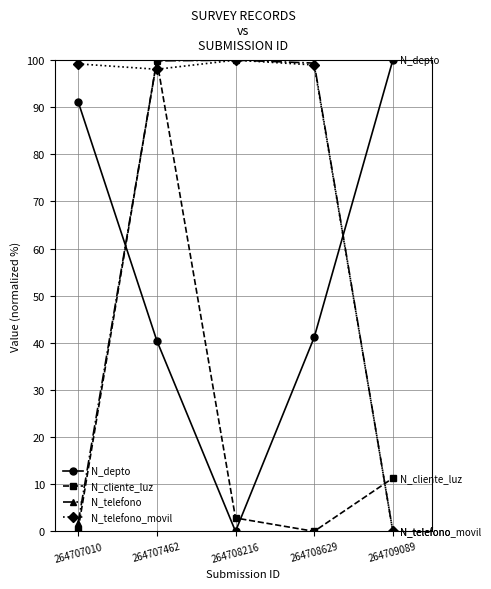

In N_telefono, how many points are higher than both neighbors (excluding endpoints)?

1